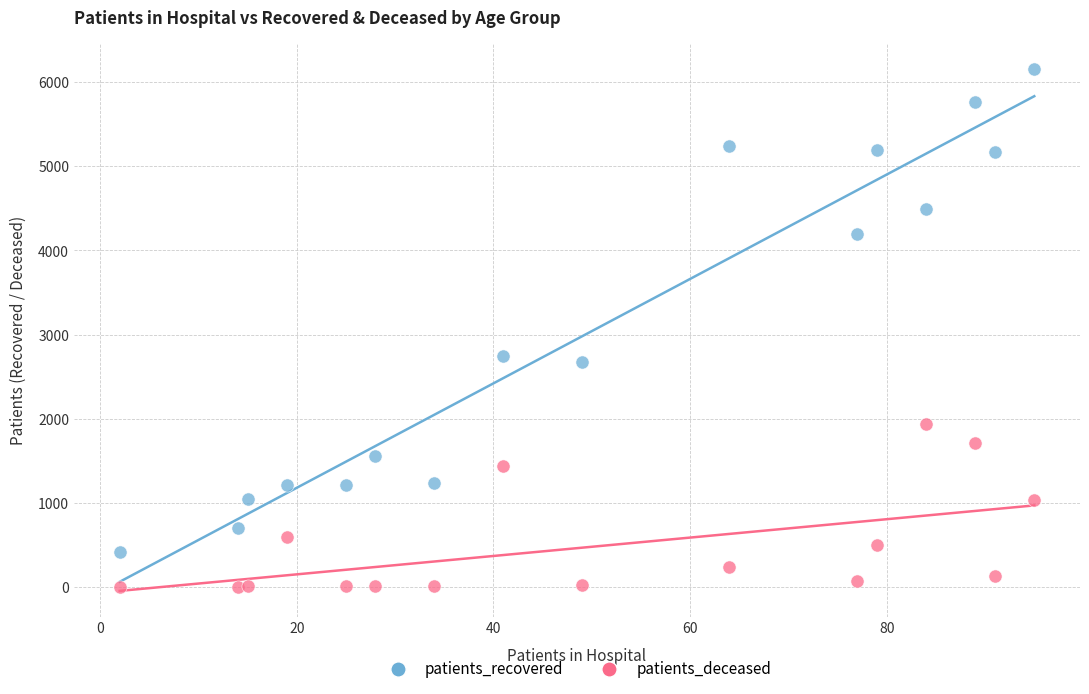

What are all the series names shown in the legend?

patients_recovered, patients_deceased